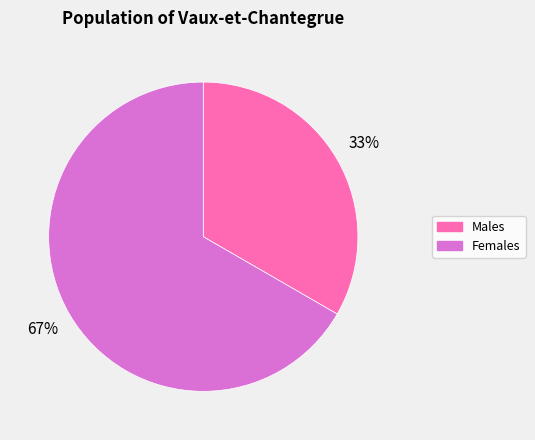

Does any single category account for the majority?

Yes